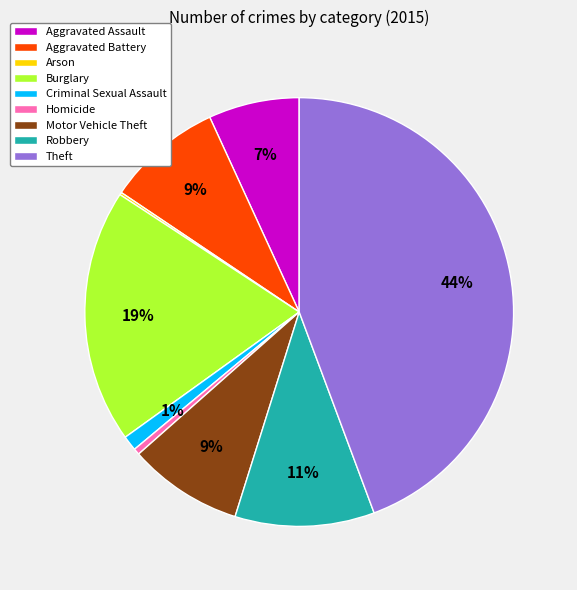

Is there a majority slice in this chart?

No